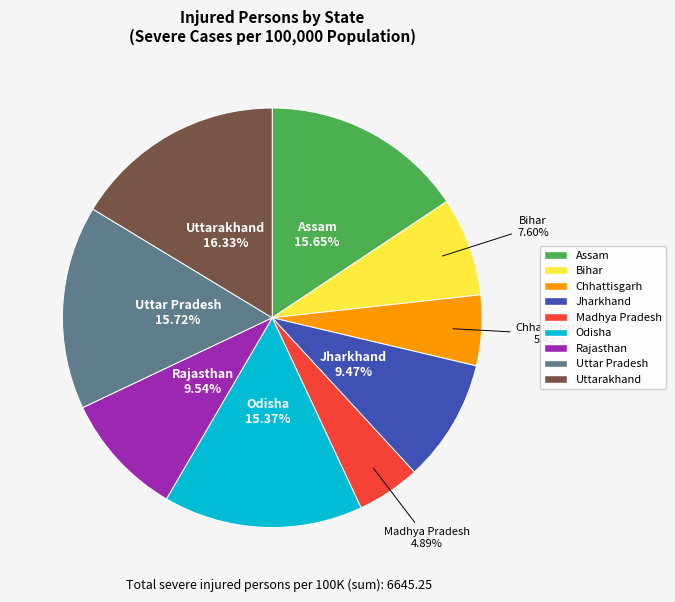

What percentage is the Odisha slice, to the nearest percent?

15%